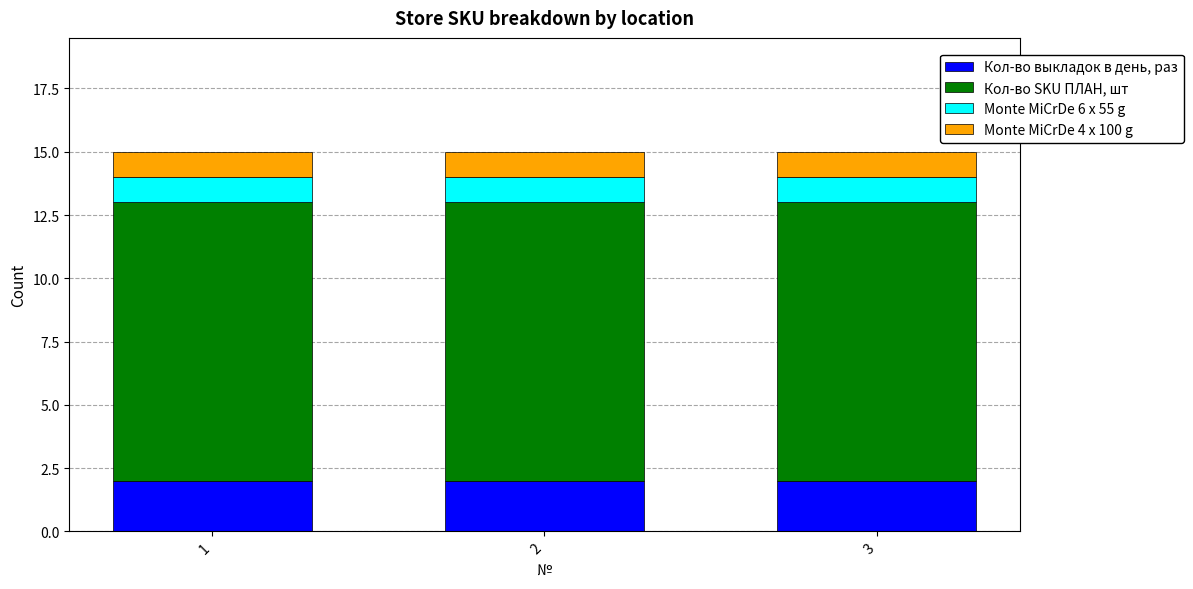

What is the total value across all series at 3?

15